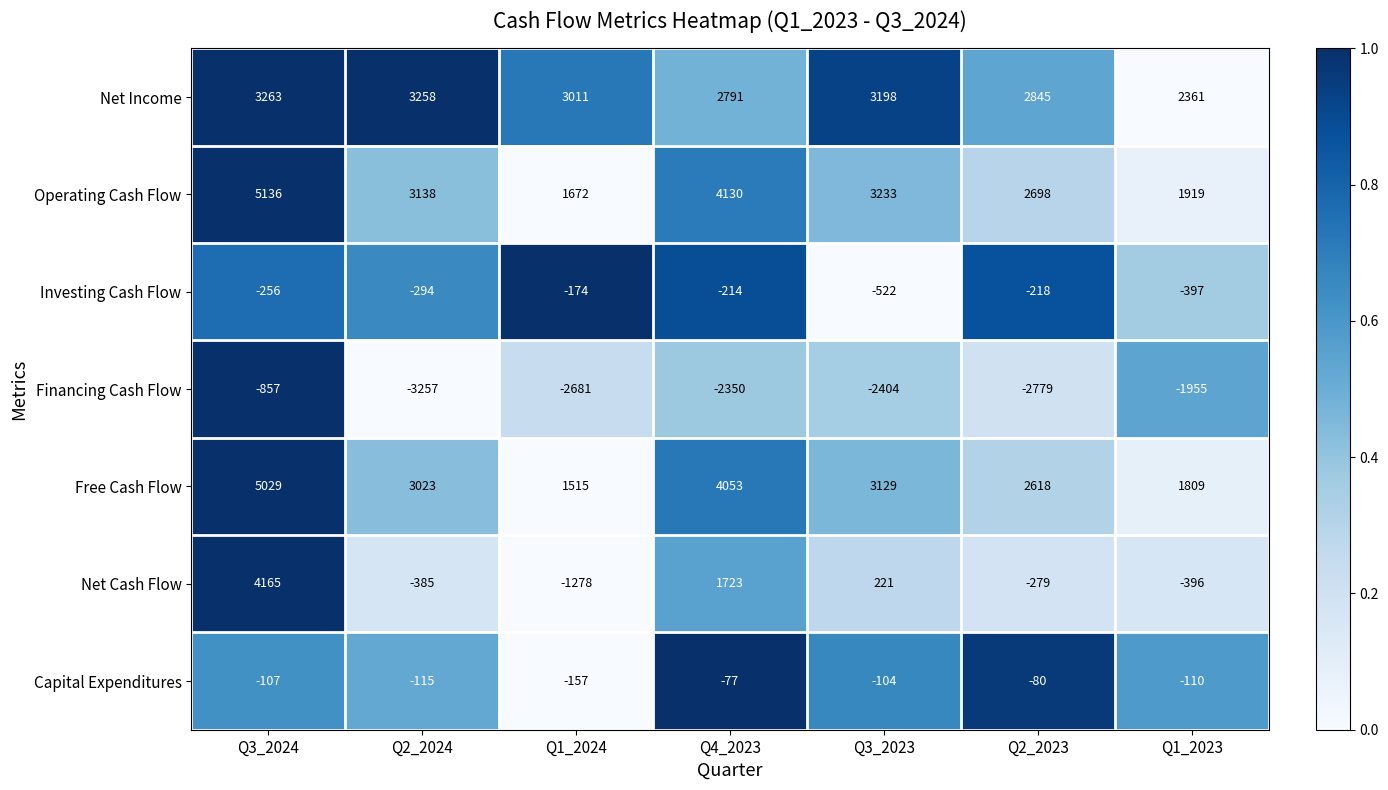

Rank the series at Q2_2023 from highest to lowest value.

Net Income, Operating Cash Flow, Free Cash Flow, Capital Expenditures, Investing Cash Flow, Net Cash Flow, Financing Cash Flow